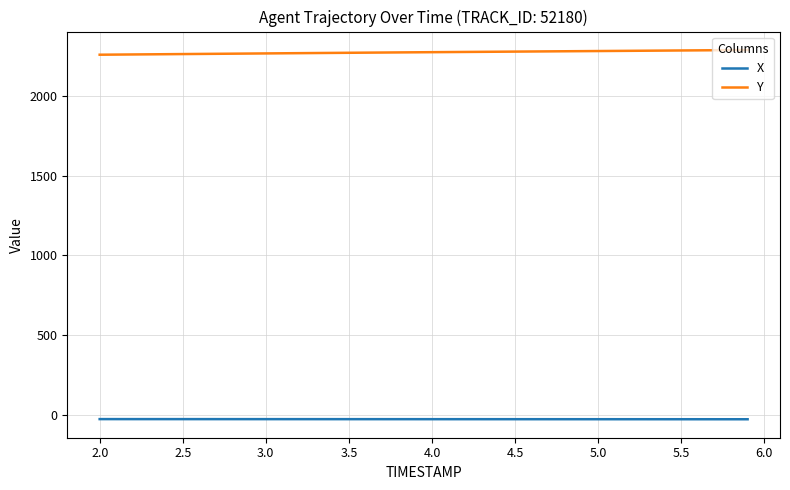

Does the chart have visible grid lines?

Yes